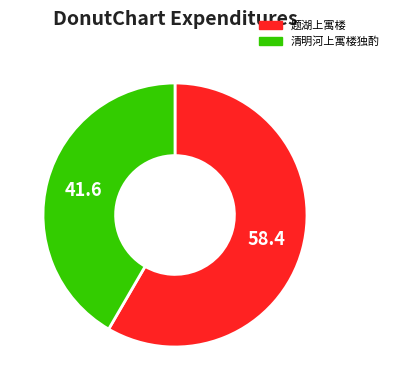

Combined, do 题湖上寓楼 and 清明河上寓楼独酌 account for over 50%?

Yes